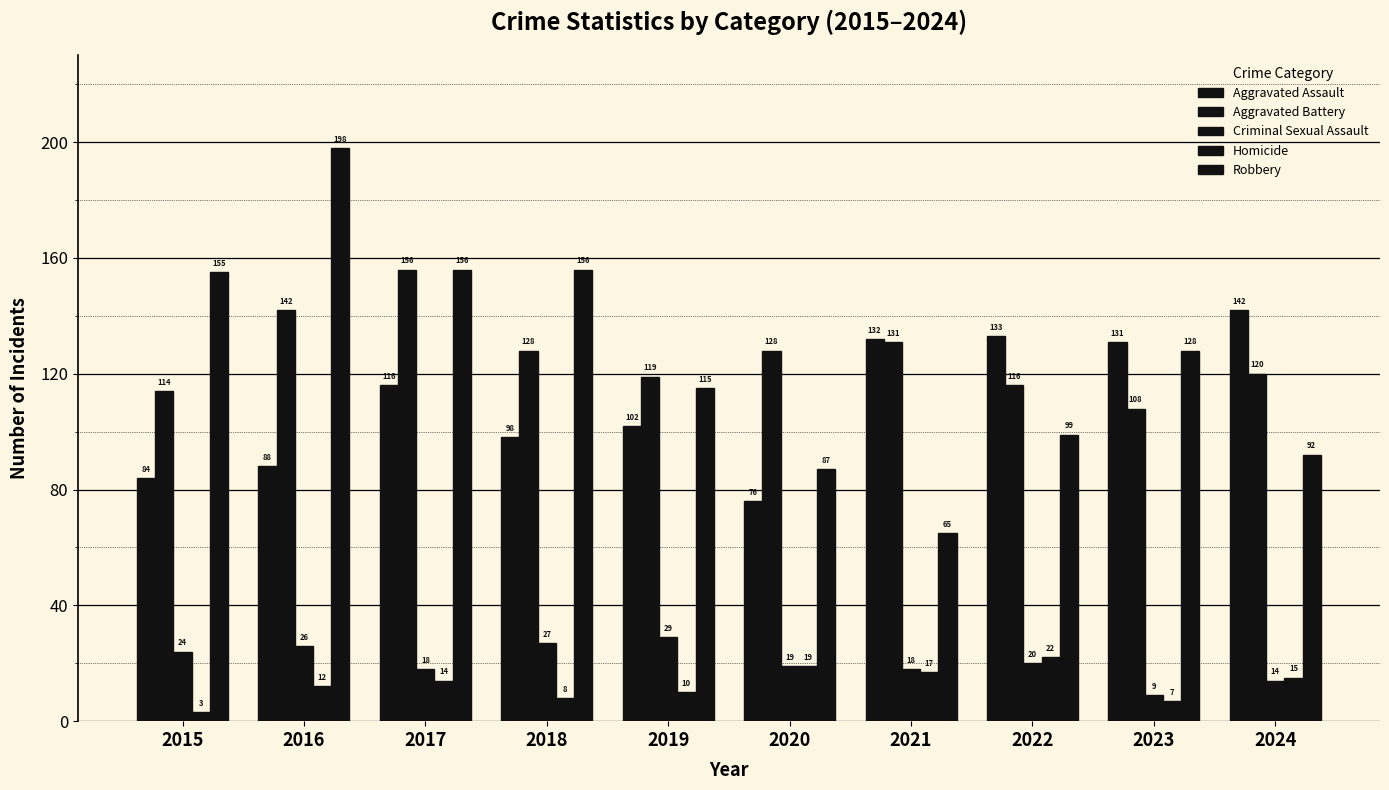

How many bars are there in each group?

5